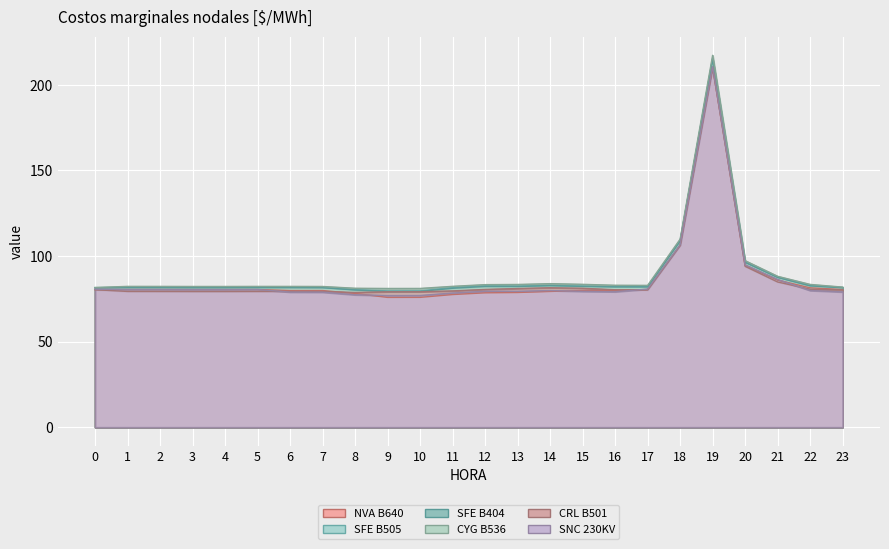

What is the difference between the highest and lowest values at 6?

3.3